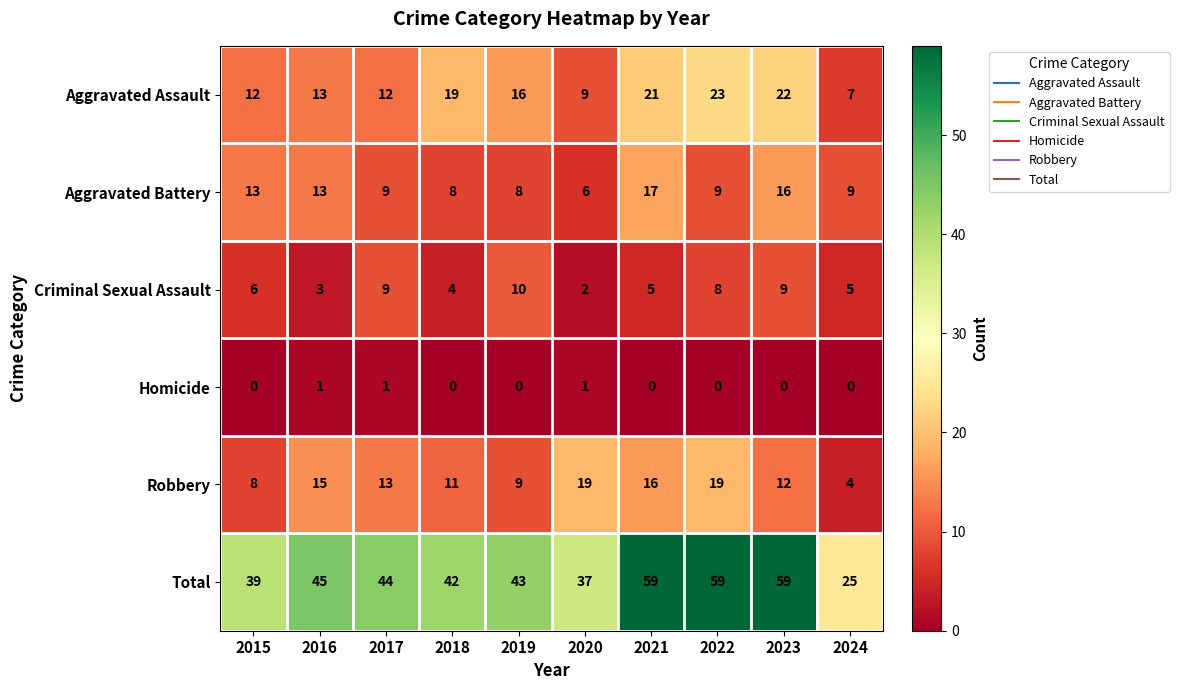

What is the difference between the maximum and minimum values in the Aggravated Battery series?

11